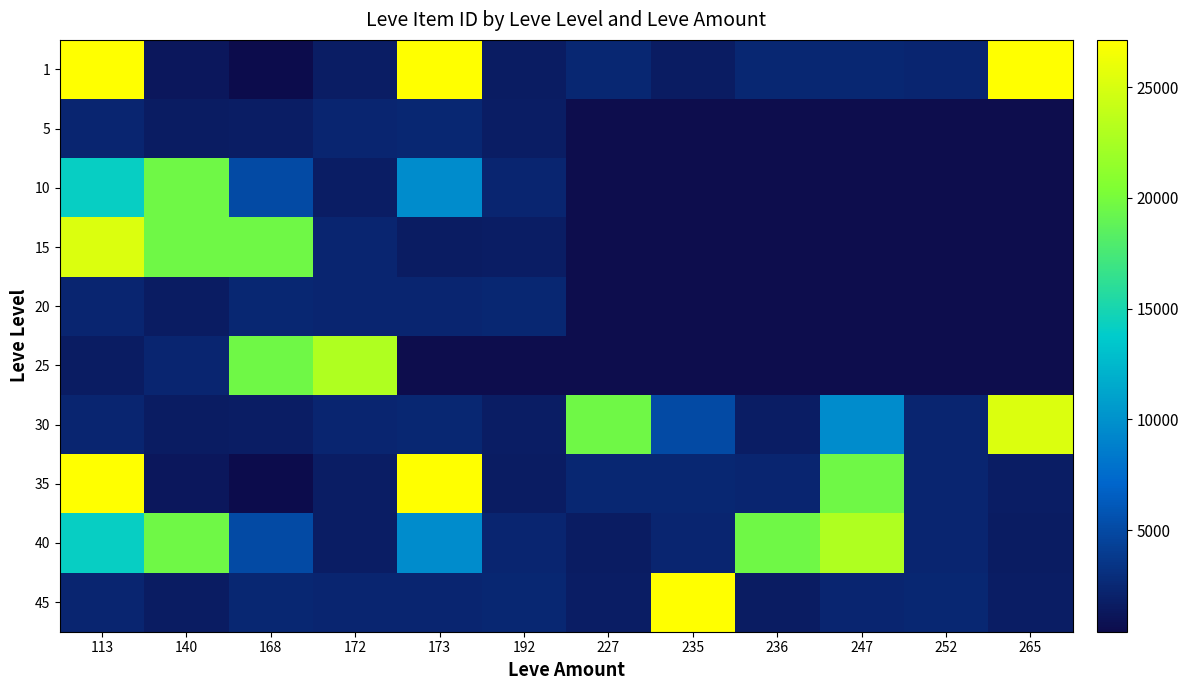

At which label is 1 closest to 13774?

227